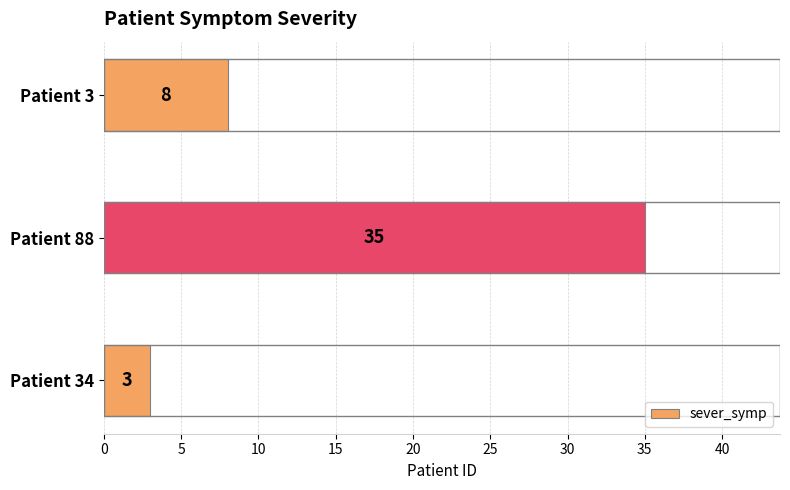

What is the ratio of the value at Patient 88 to the value at Patient 3?

4.4